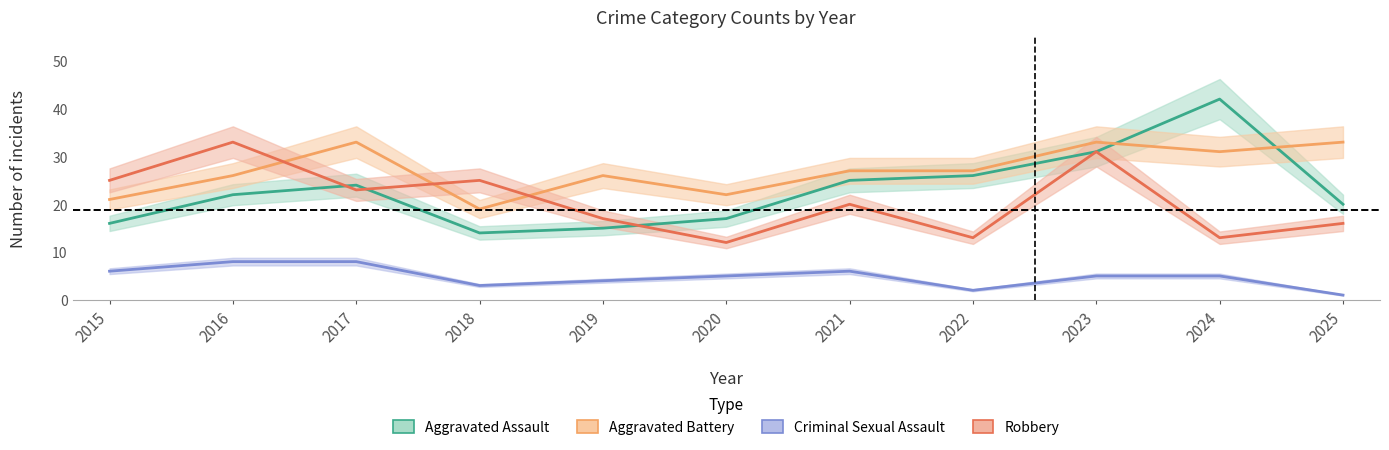

At which category is the sum across all series the highest?

2023